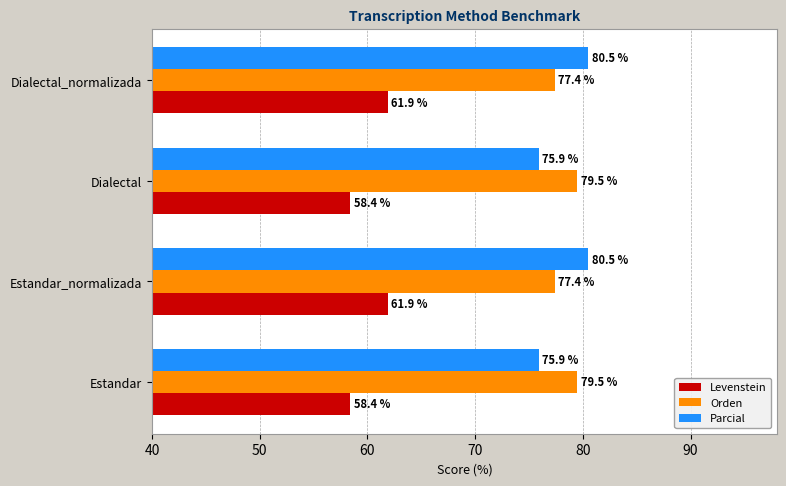

What is the sum of all Levenstein values?

240.6